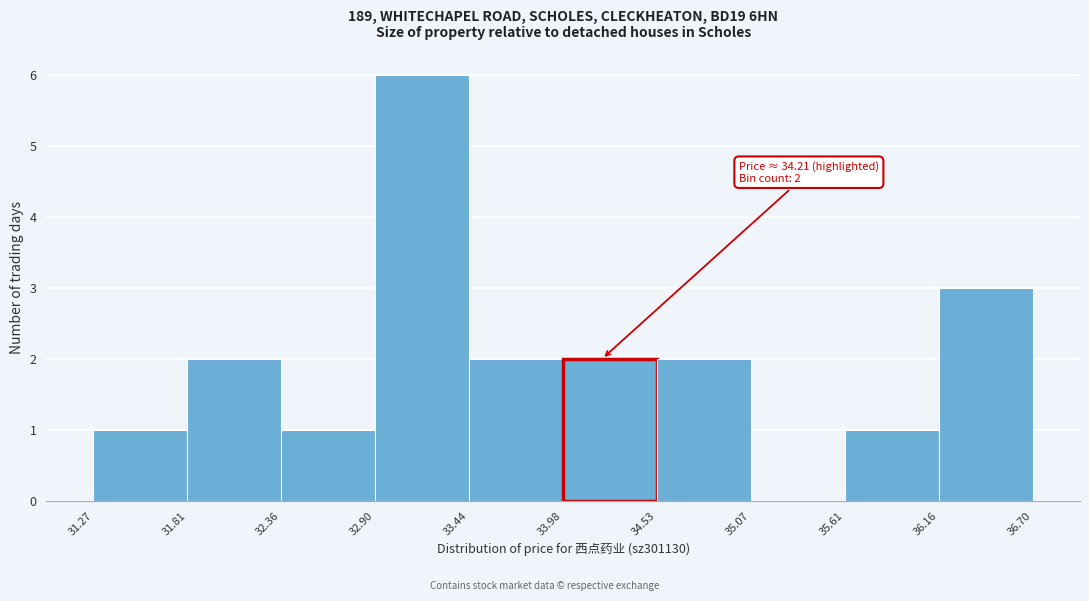

Which range on the x-axis has the tallest bar?

32.90 to 33.44